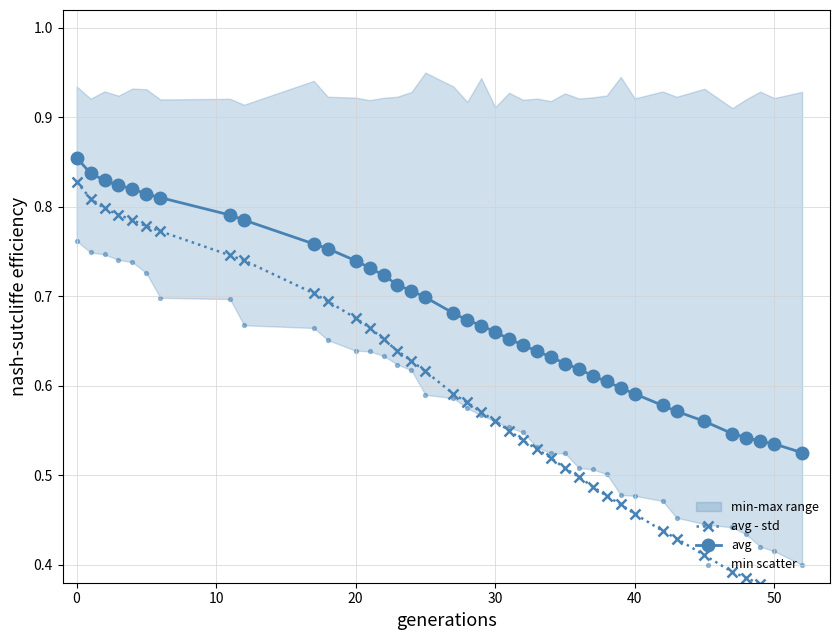

At how many categories does at least one series exceed 0?

39